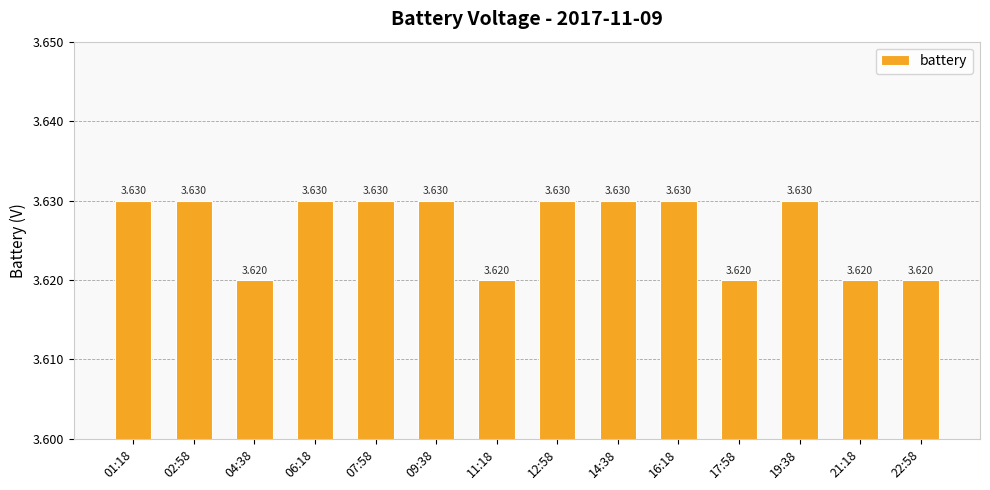

Are the bars horizontal?

No